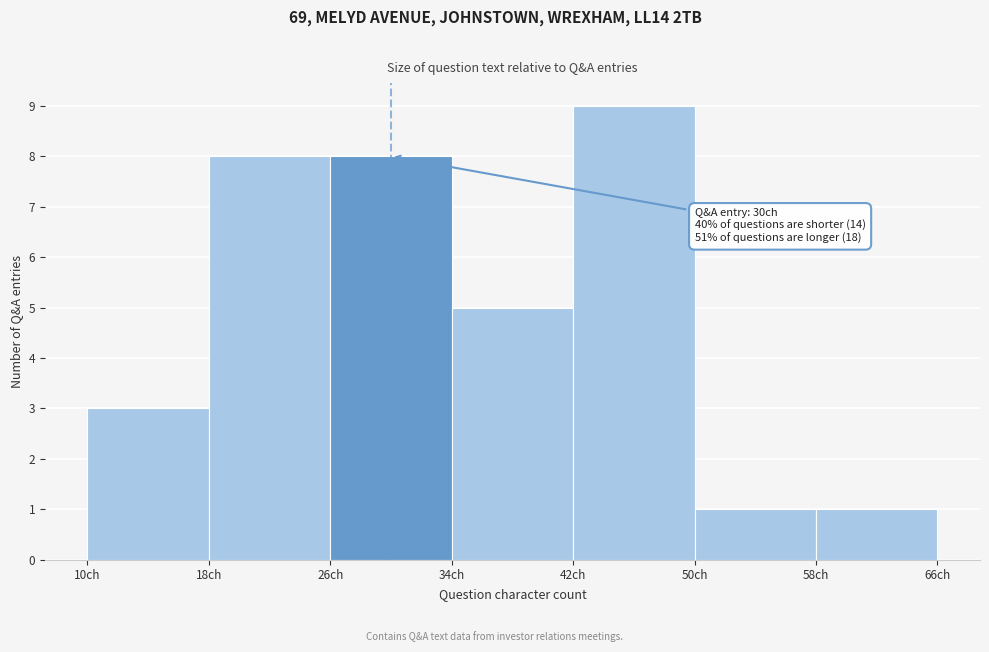

Which range on the x-axis has the tallest bar?

42 to 50